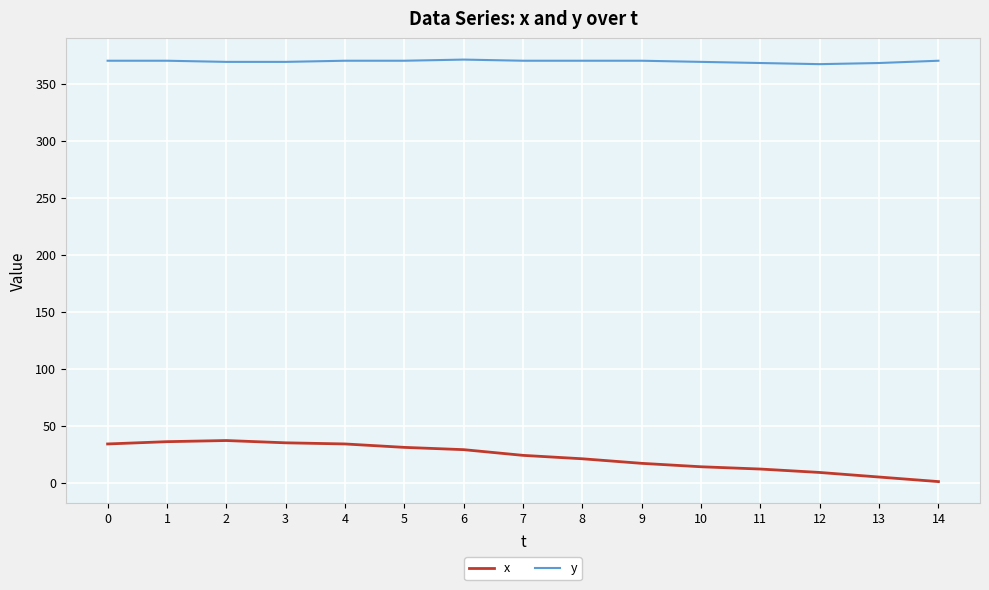

Does the chart display data point markers on the line(s)?

No